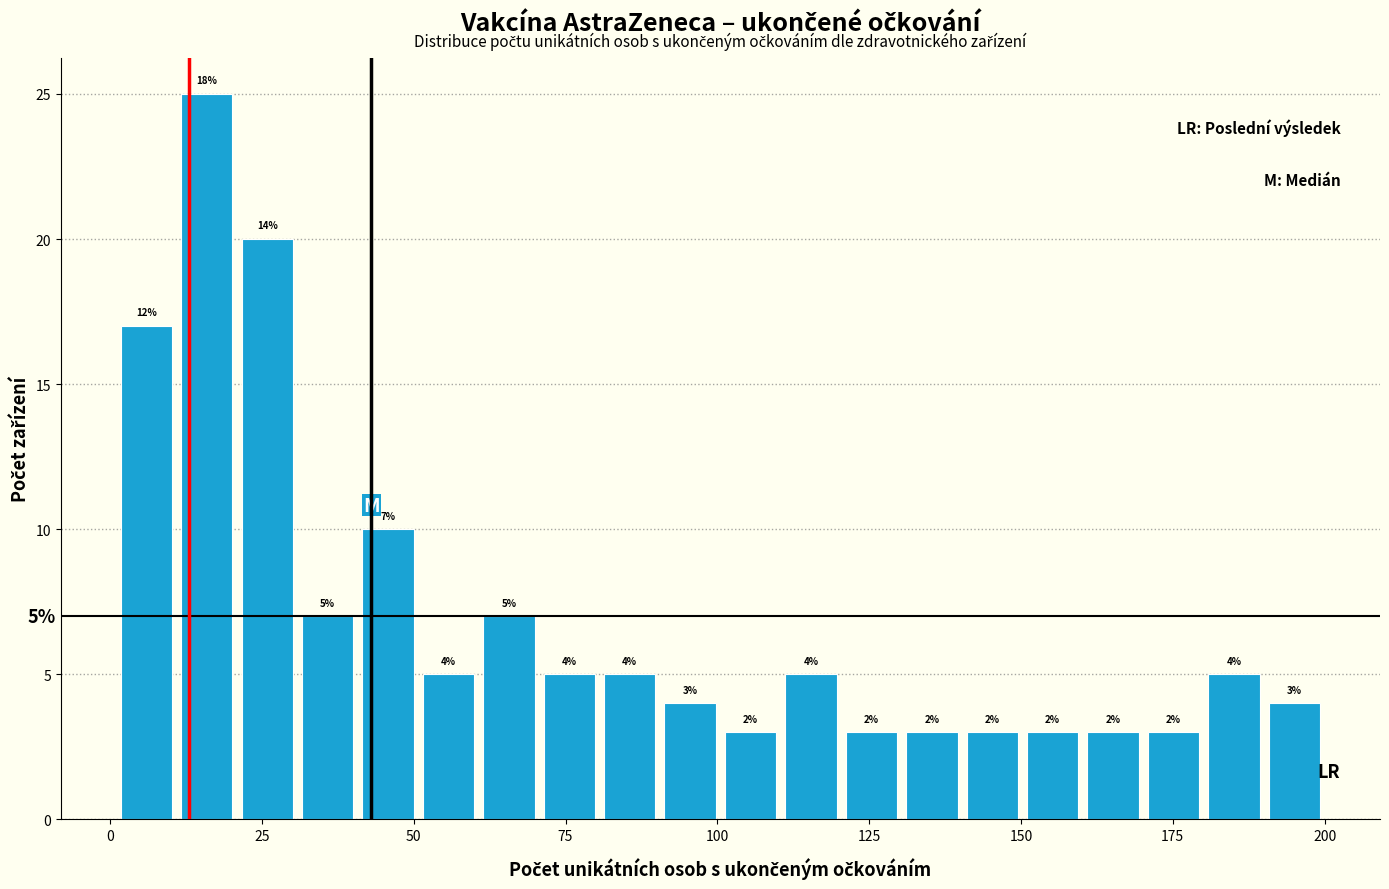

Around what value on the x-axis is the tallest bar? Give the approximate position of its centre, as read against the axis.

15